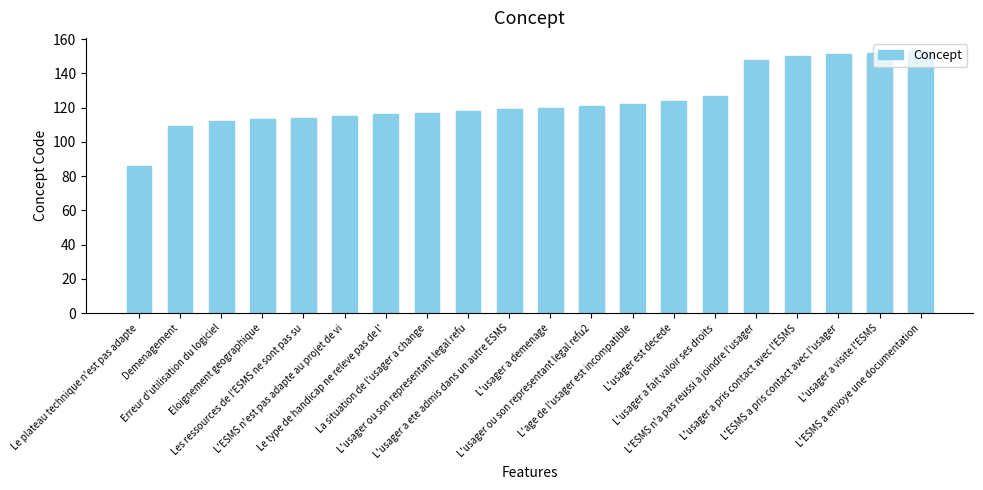

Which label corresponds to the smallest value in the chart?

Le plateau technique n'est pas adapte